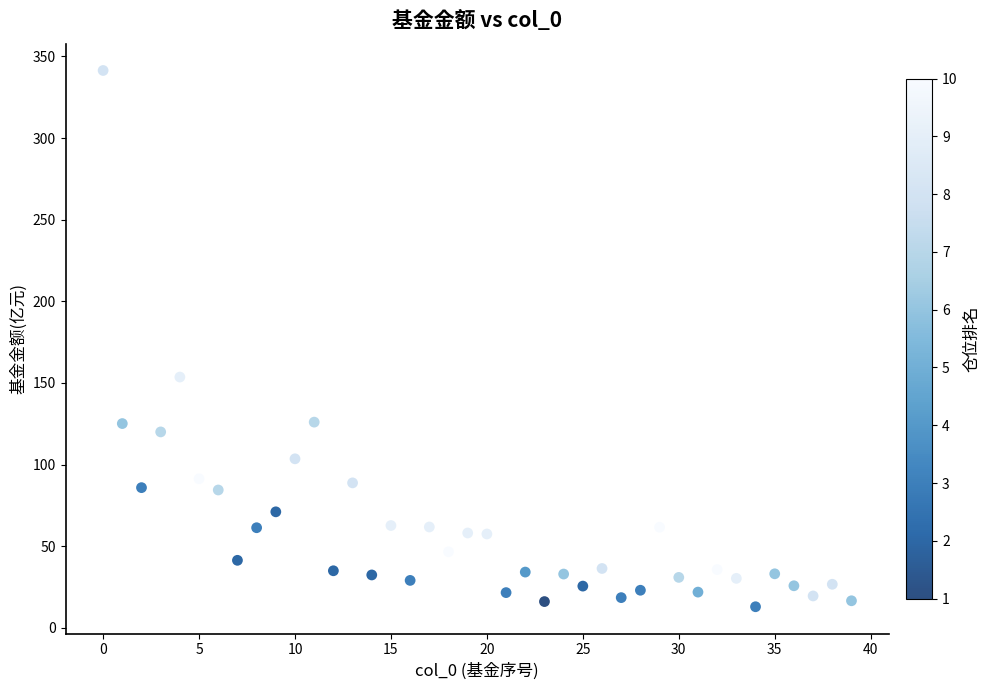

What Y value in the scatter plot is closest to 177?

153.6